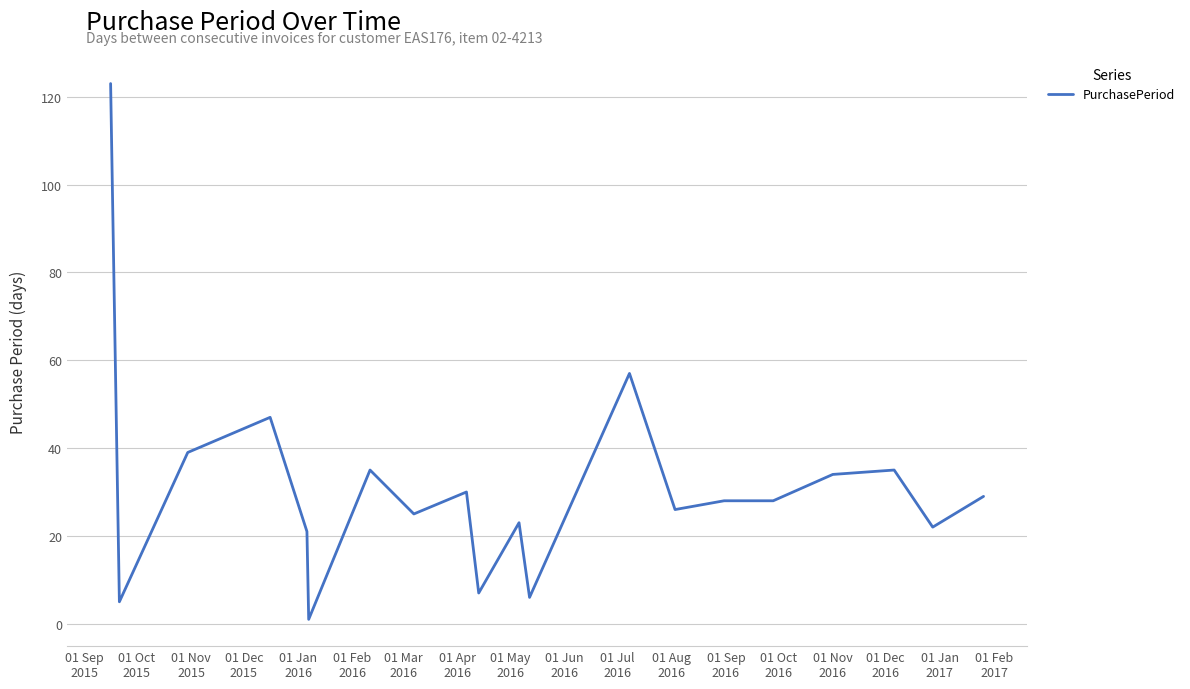

What is the difference between the maximum and minimum values?

122